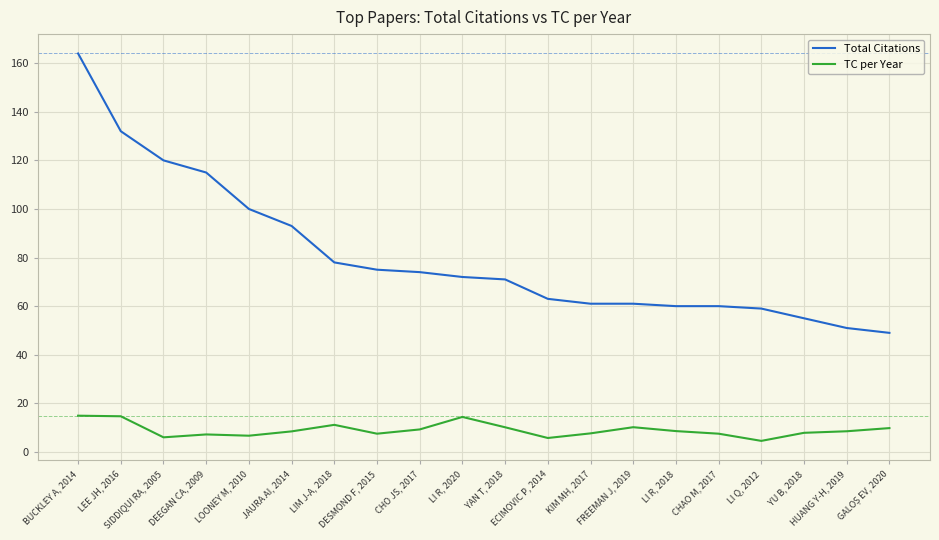

Which category has the highest value across all series?

BUCKLEY A, 2014